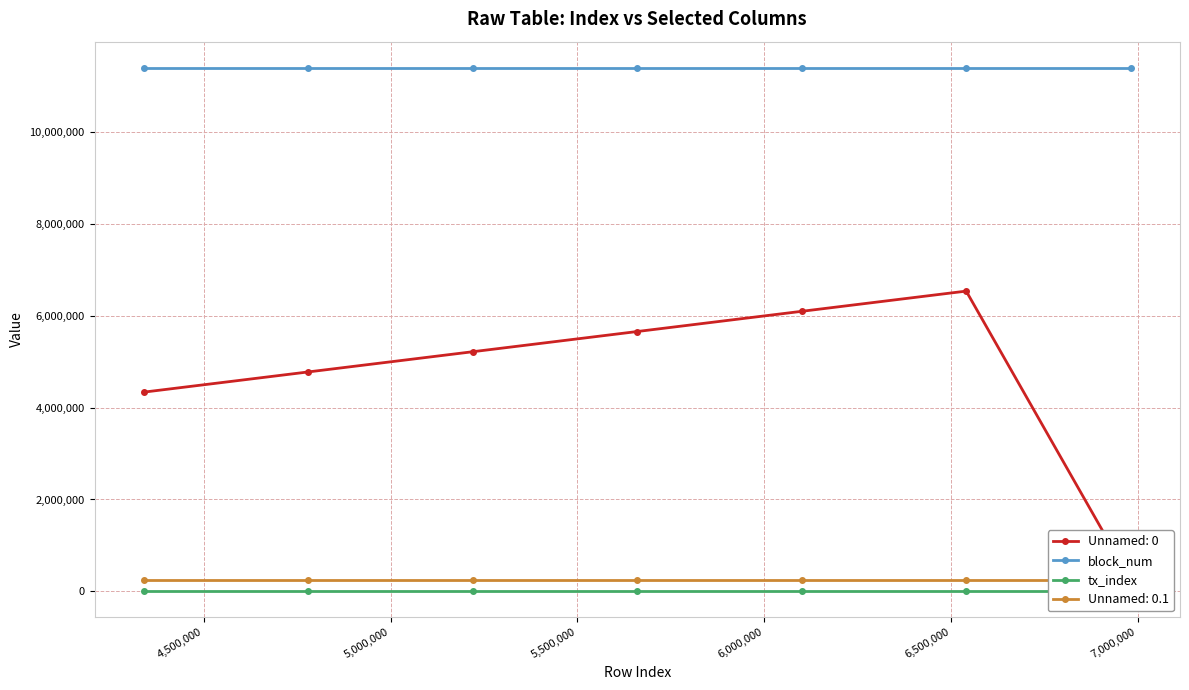

Is it true that block_num equals 7656837 at 6,000,000?

False